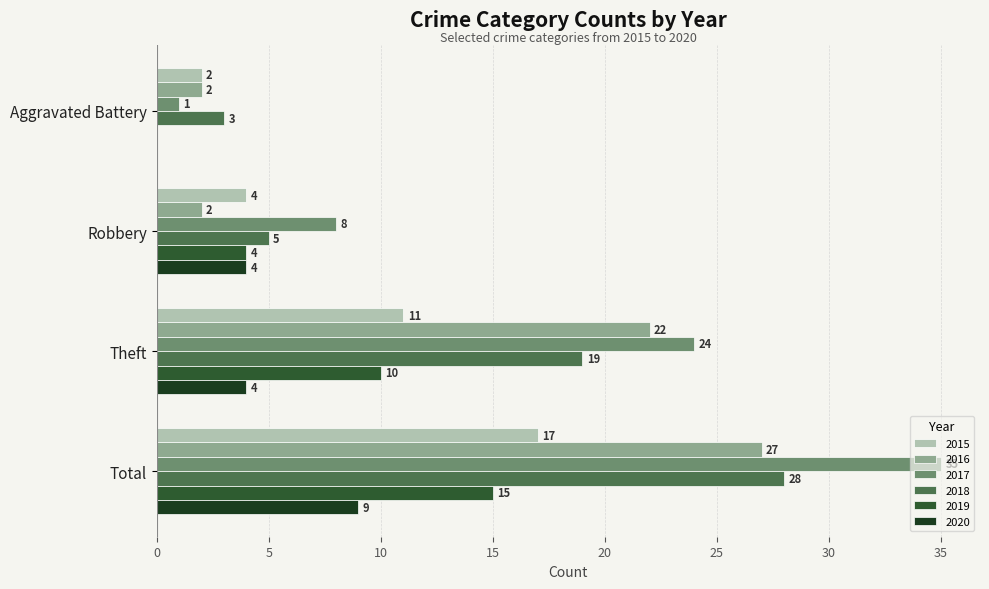

Which series changed the most between Robbery and Total?

2017